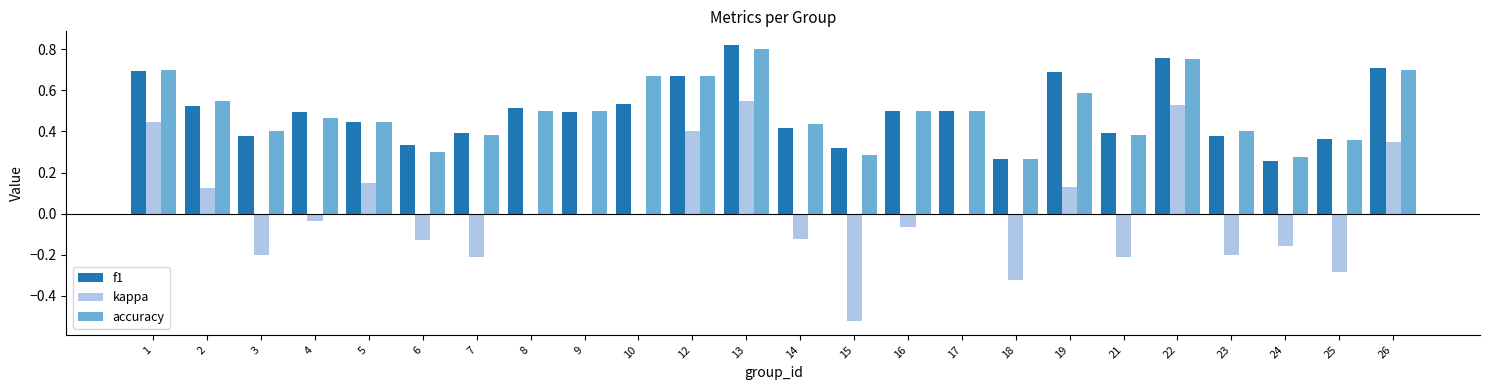

At which label does accuracy reach its peak?

13